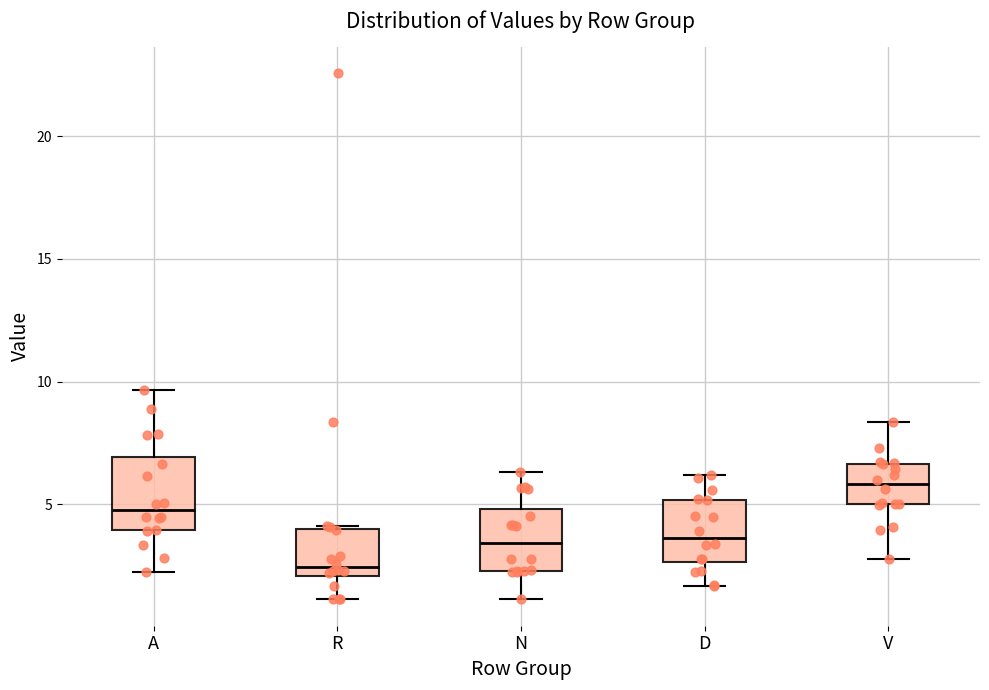

Where does the upper whisker of the box for D end on the y-axis? The values are not printed on the chart, so give them approximately, as read against the axis.

6.0